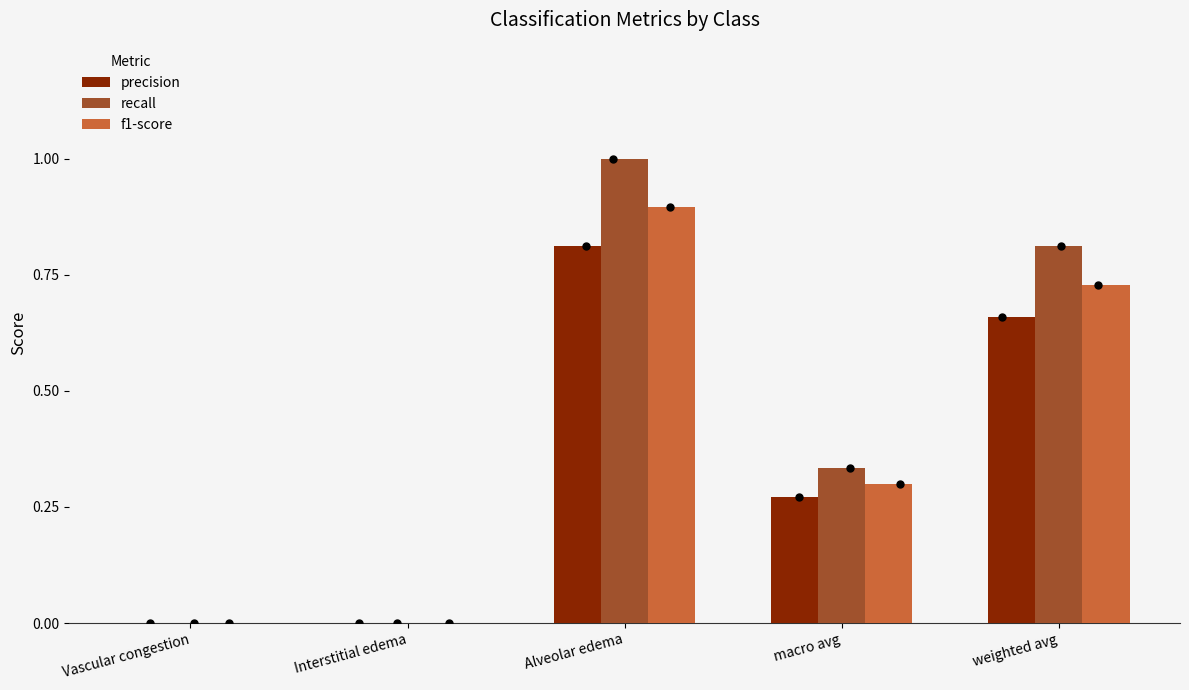

Is the value of recall at macro avg greater than the value of f1-score at weighted avg?

No